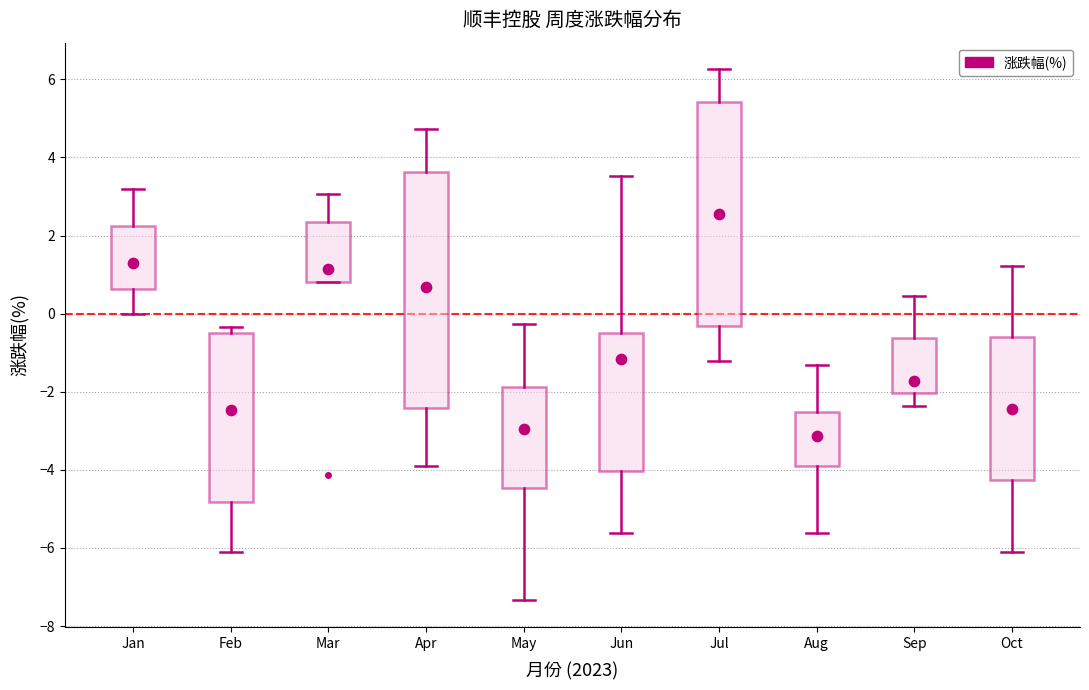

Comparing the boxes themselves (not the whiskers), which one is the tallest?

Apr